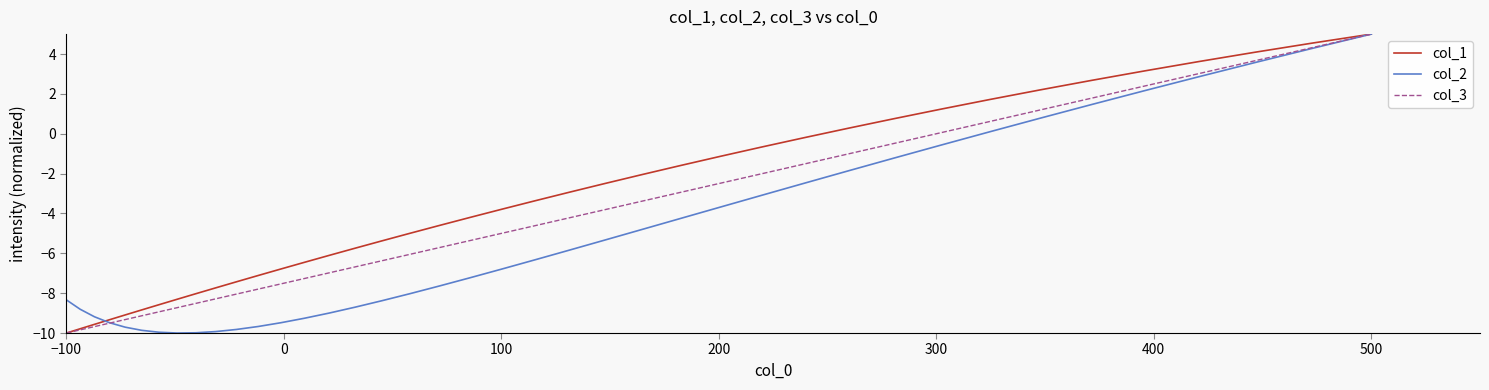

What is the lowest value of the col_1 series?

-10.0